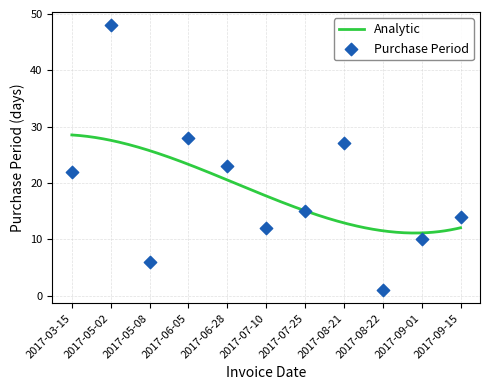

Which has a higher value, 2017-07-25 or 2017-03-15?

2017-03-15